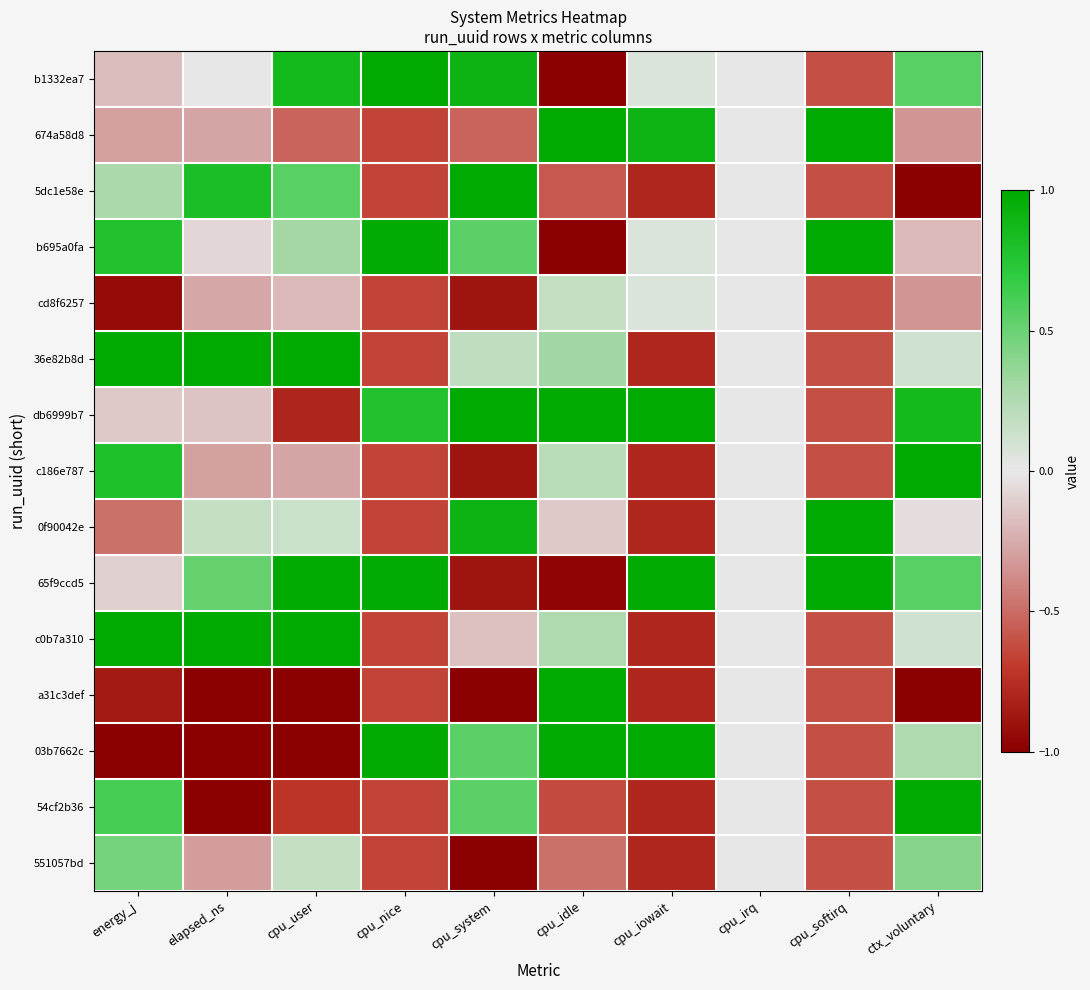

At which category is the sum across all series the highest?

ctx_voluntary